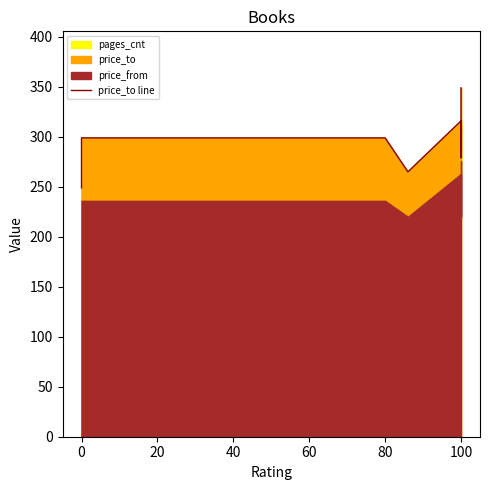

How many lines are shown in the chart?

1